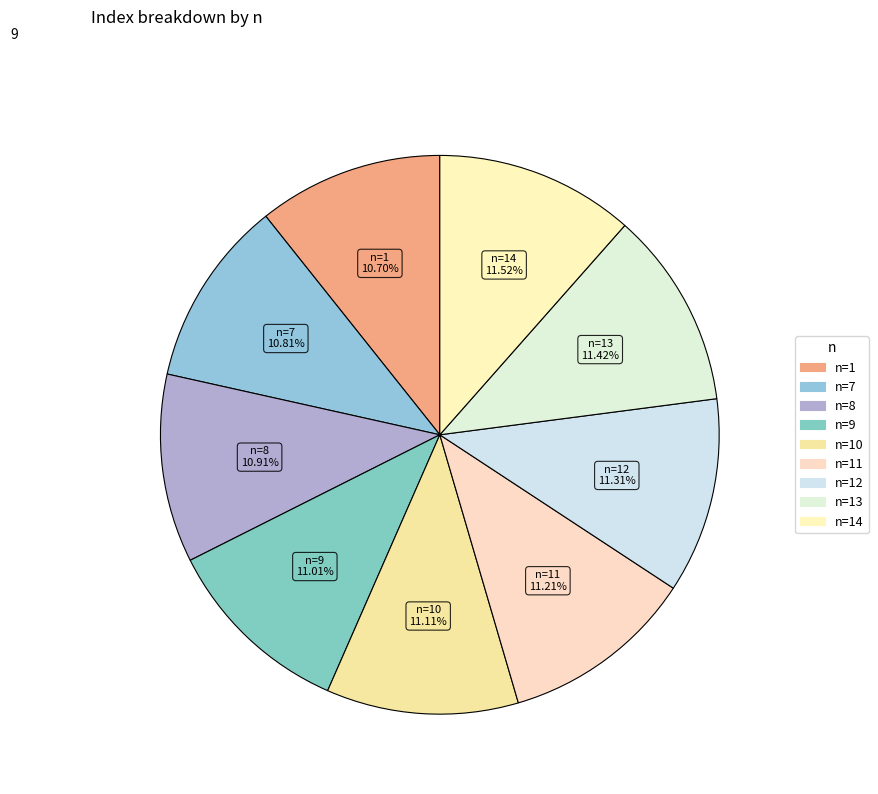

Which category has the smallest portion of the pie?

1